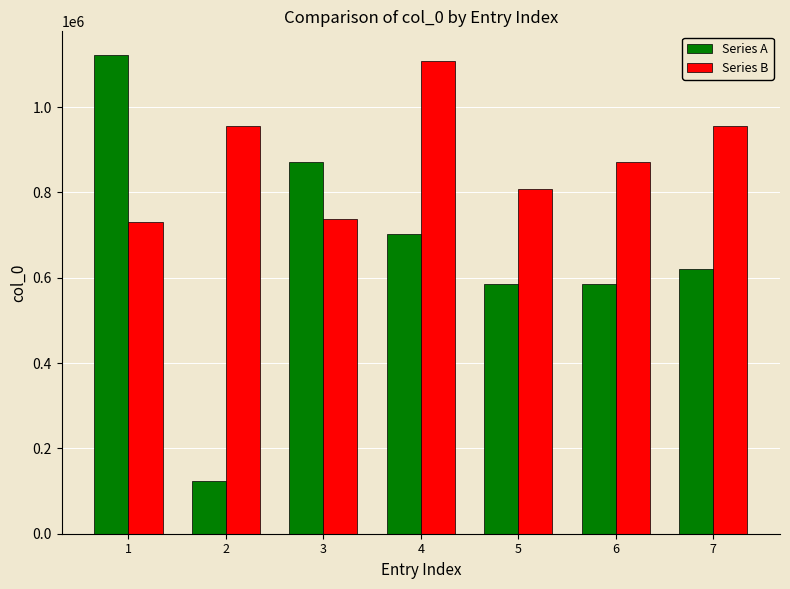

The value of Series A at 4 is 702135. True or false?

True